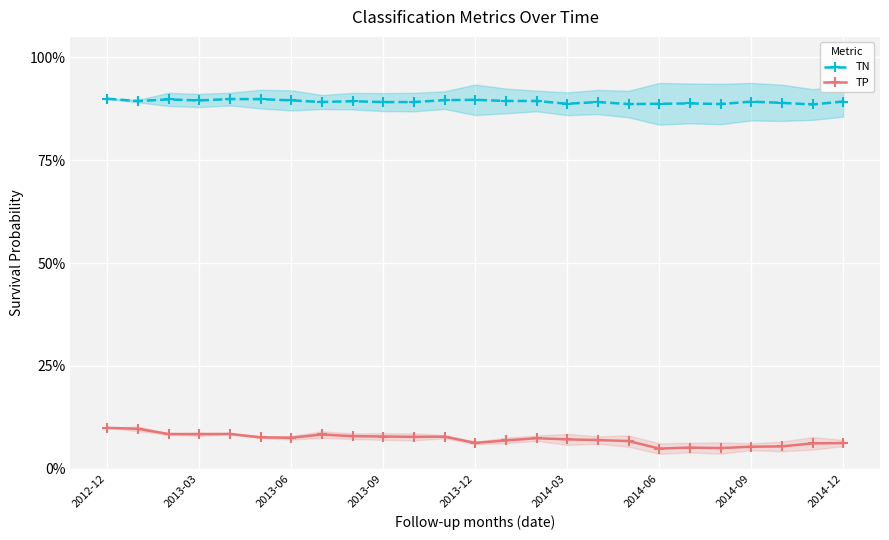

In TN, how many points are higher than both neighbors (excluding endpoints)?

7